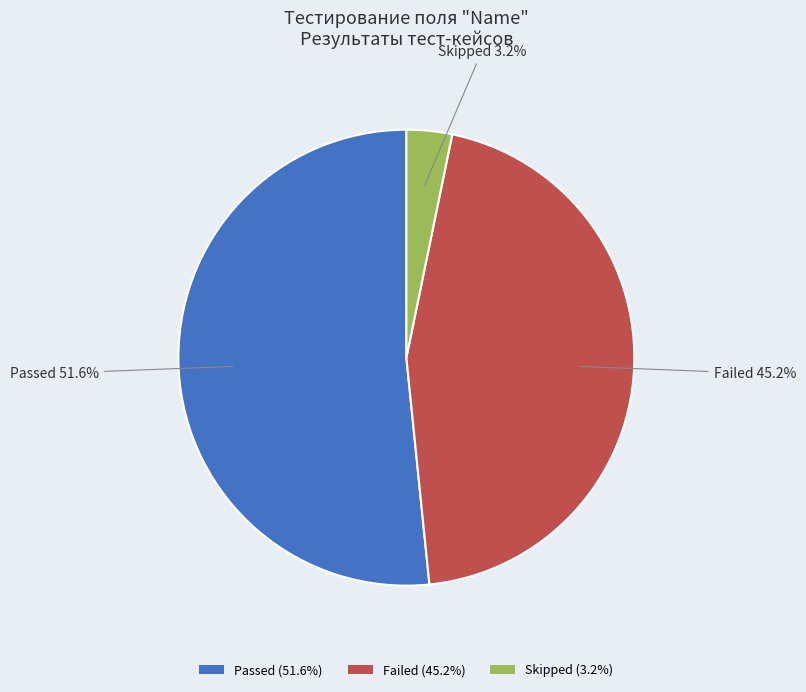

Is there any slice that represents more than half of the pie?

Yes